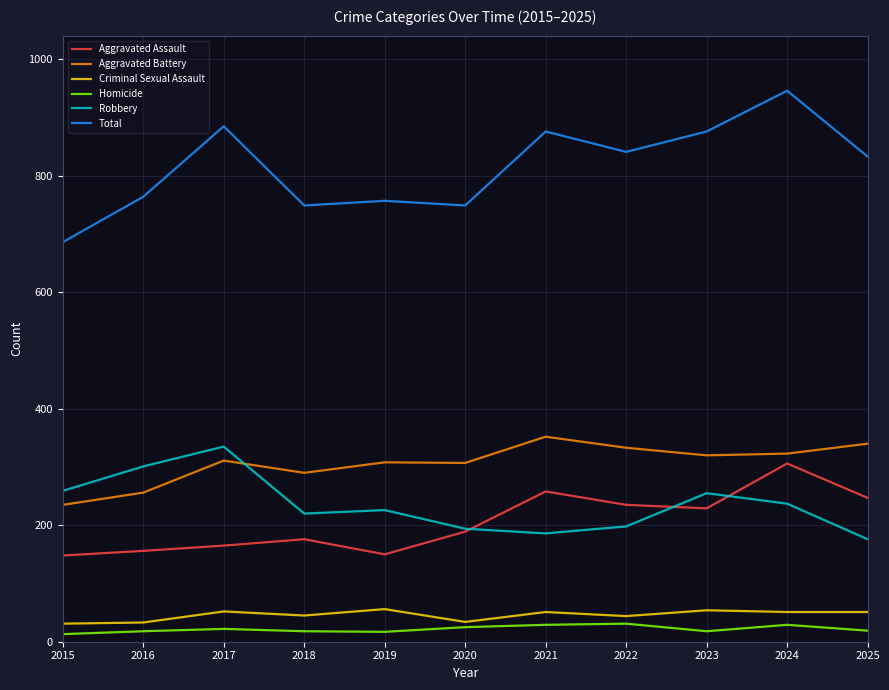

Which series has the largest range (max minus min)?

Total